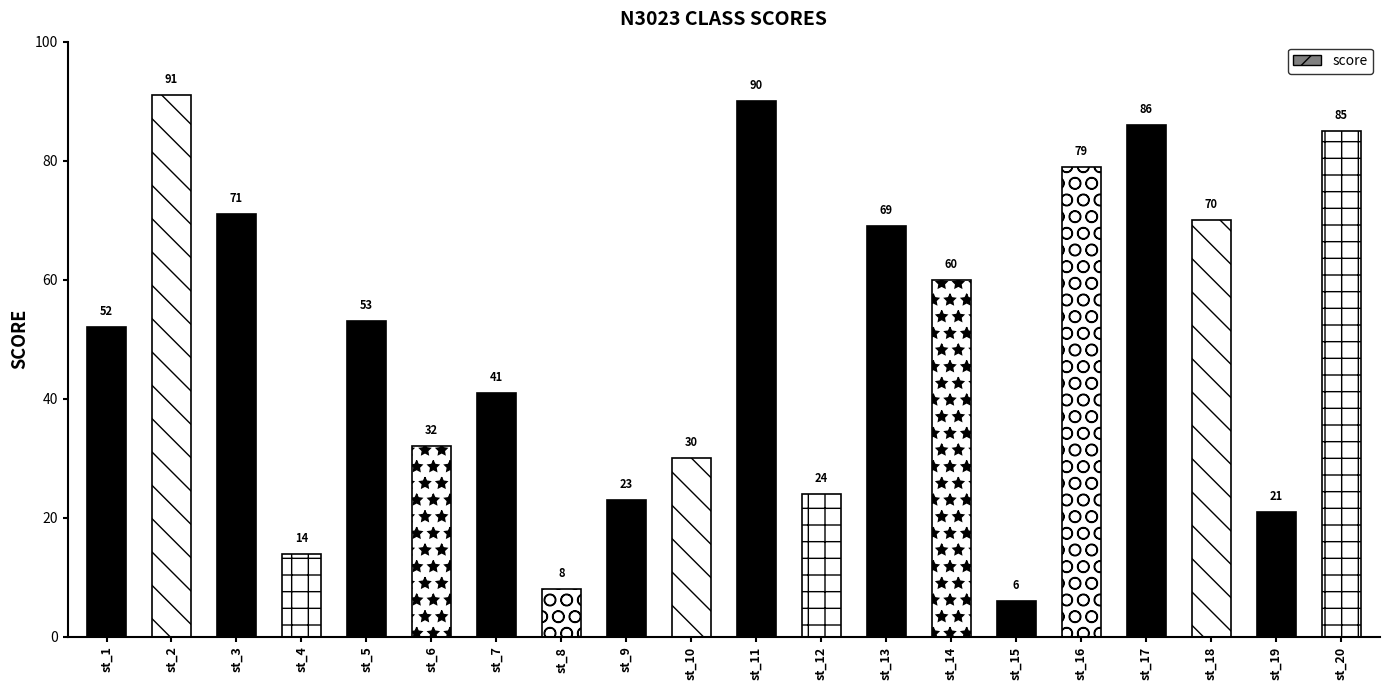

Reading left to right, list all the values displayed in this chart.

st_1=52	st_2=91	st_3=71	st_4=14	st_5=53	st_6=32	st_7=41	st_8=8	st_9=23	st_10=30	st_11=90	st_12=24	st_13=69	st_14=60	st_15=6	st_16=79	st_17=86	st_18=70	st_19=21	st_20=85